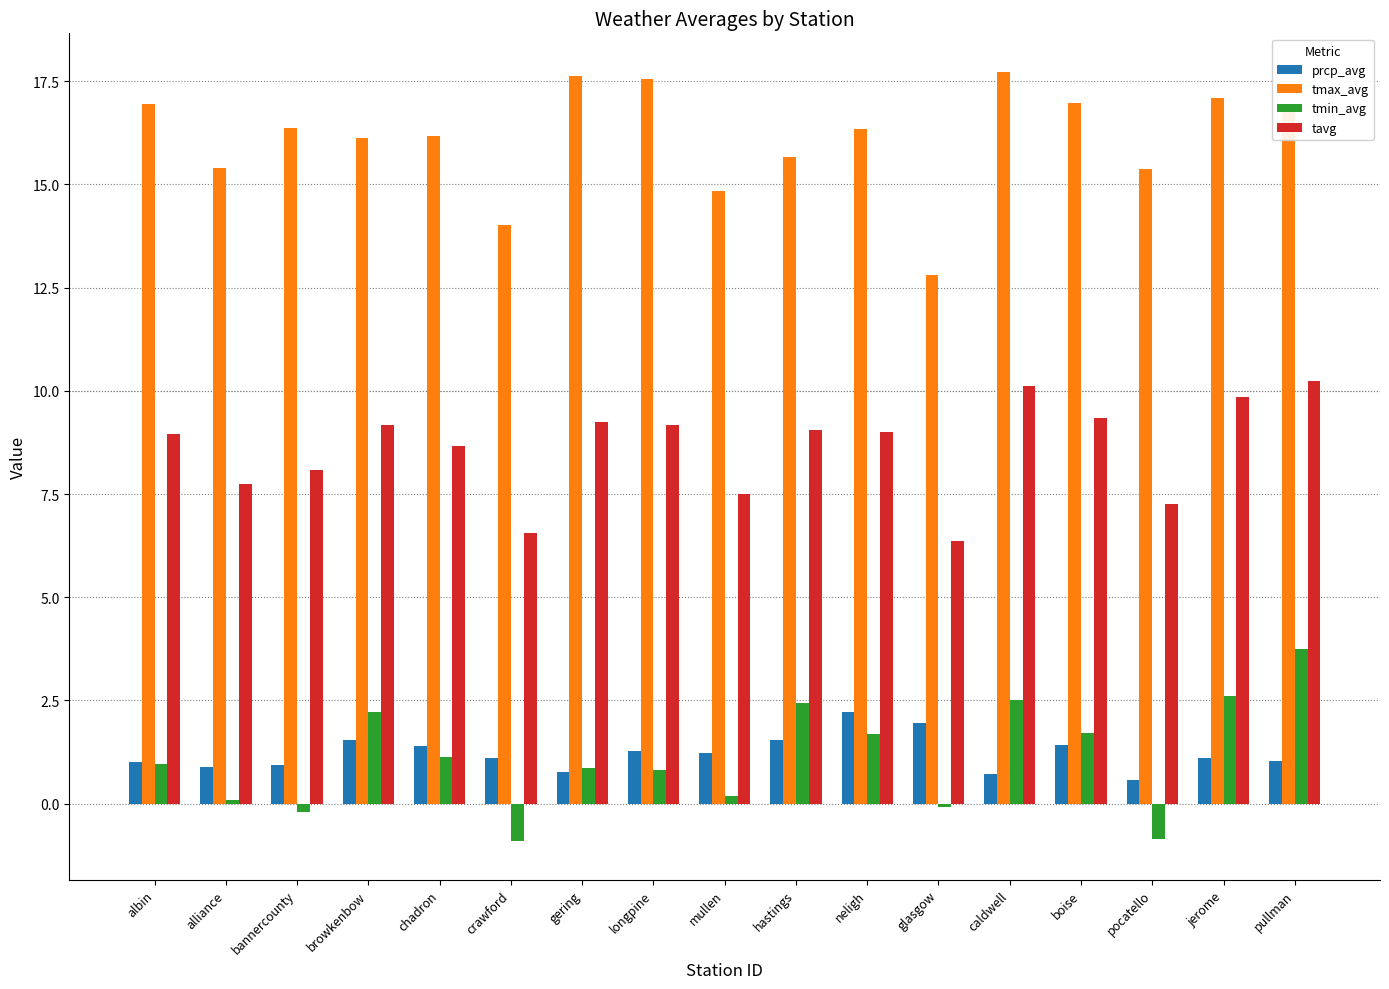

What is the smallest value displayed?

-0.9